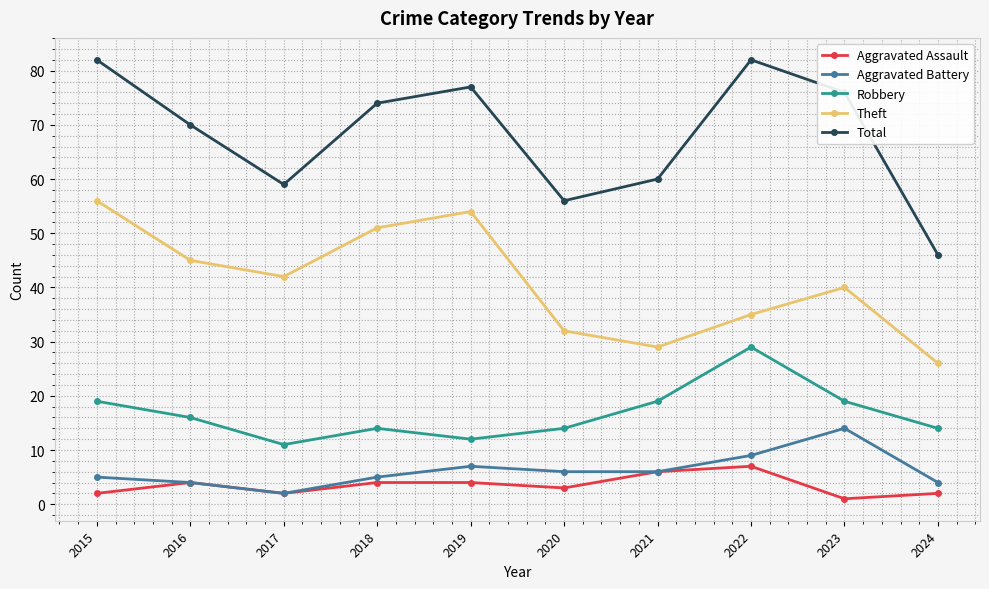

What is the greatest value displayed?

82